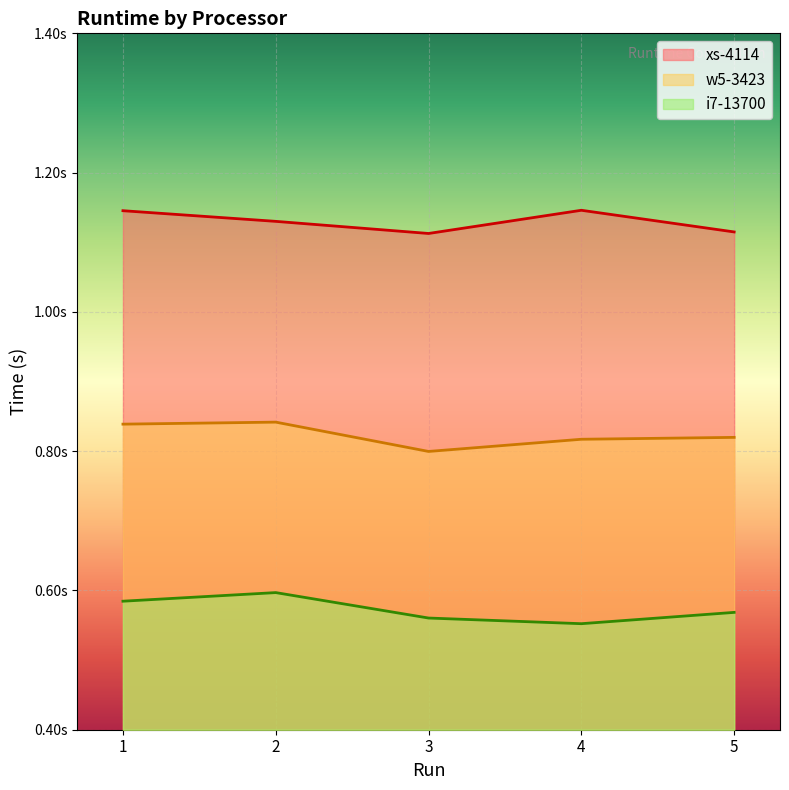

How many lines are shown in the chart?

3